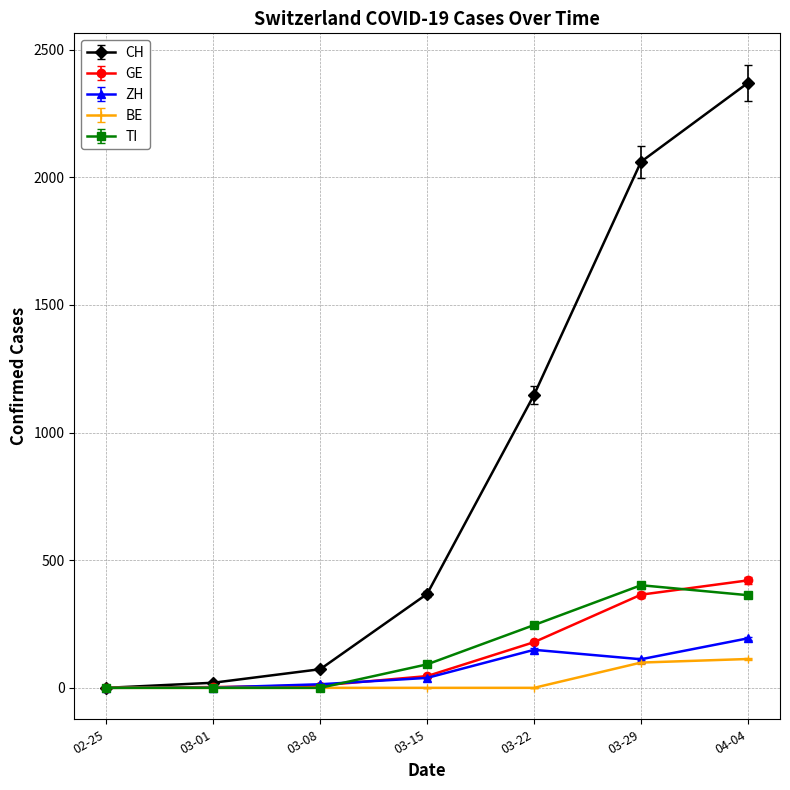

Does the chart display data point markers on the line(s)?

Yes